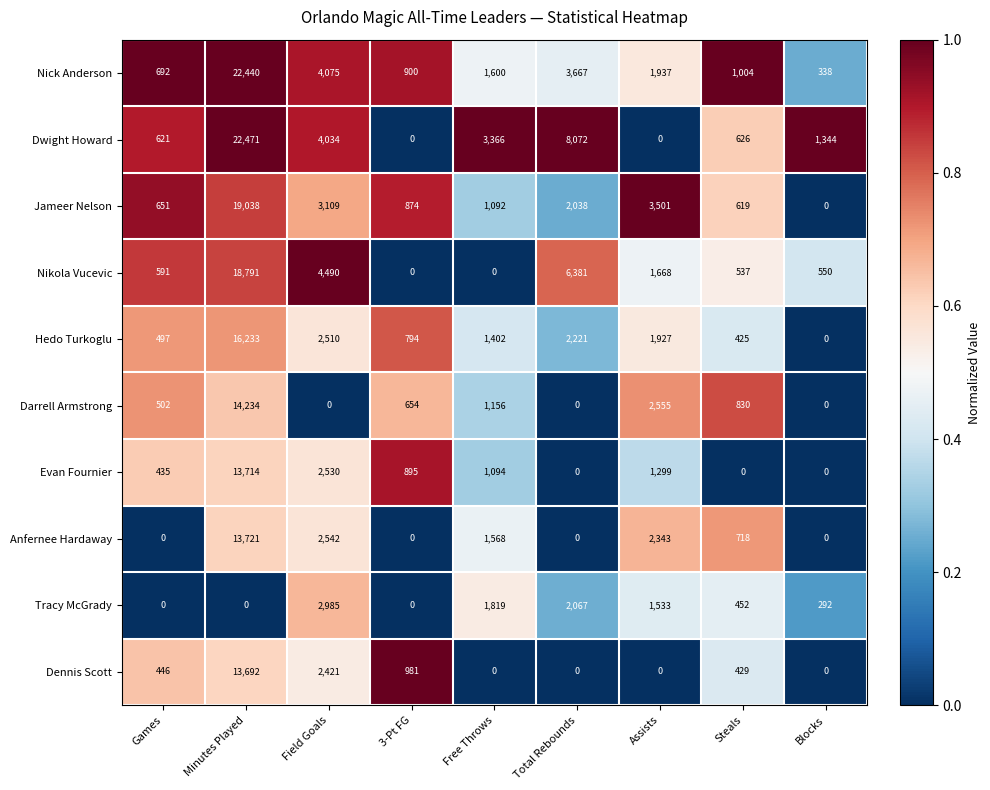

What is the approximate value of Darrell Armstrong at Games, to the nearest 10?

500